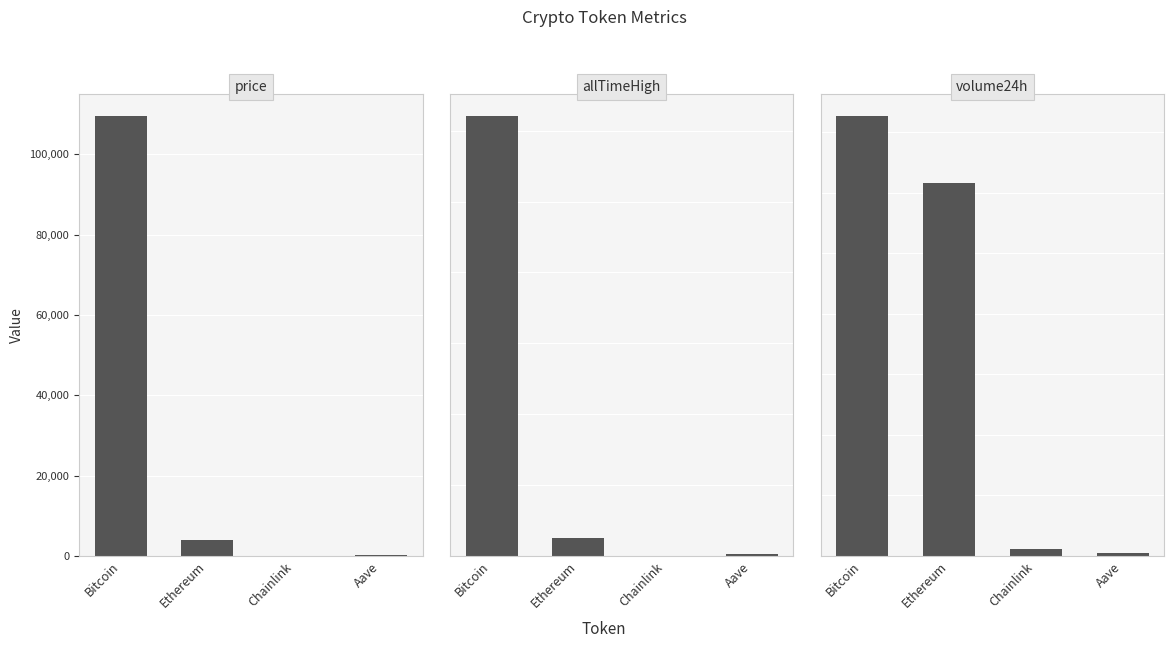

The price series shows 5341.4 at Ethereum. True or false?

False